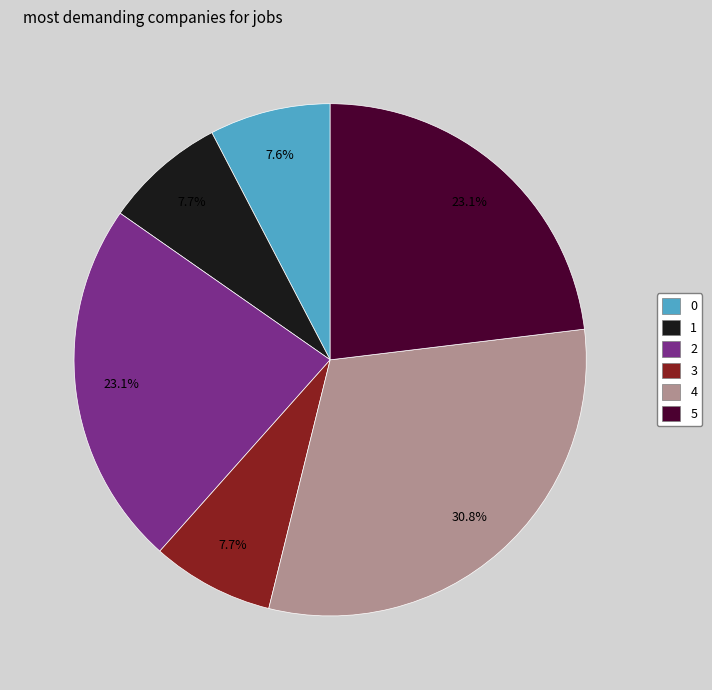

Which has a higher value, 4 or 3?

4